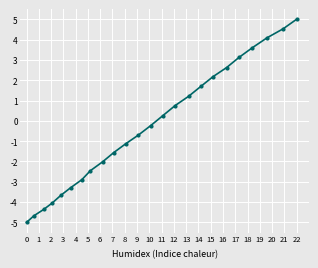

What is the difference between the maximum and minimum values?

10.0